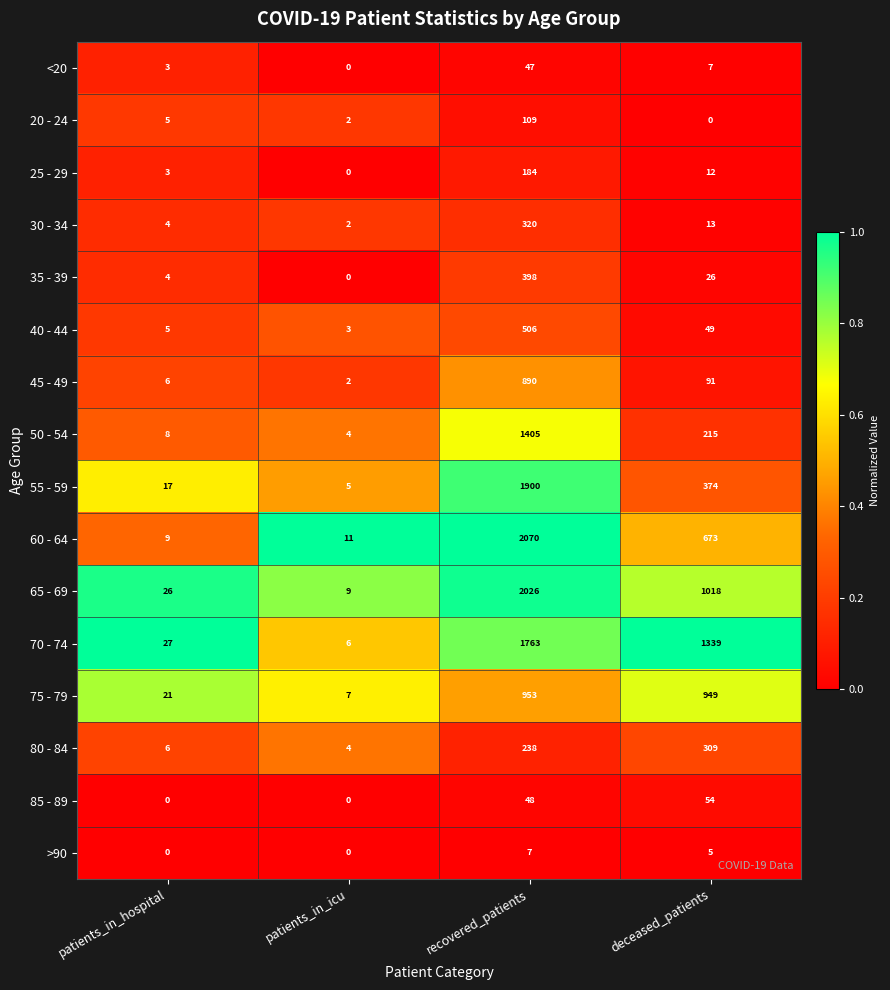

The value of 50 - 54 at deceased_patients is 215. True or false?

True